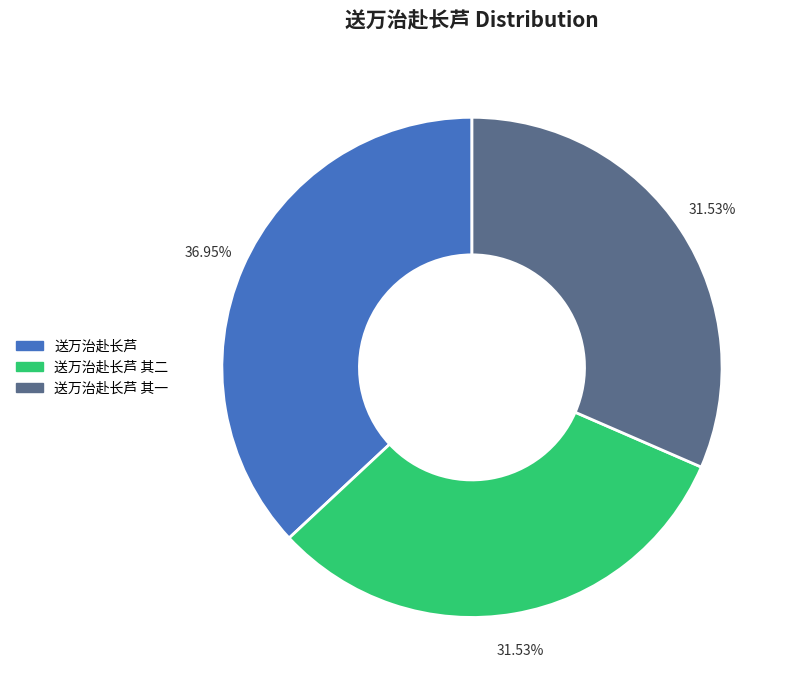

Between 送万治赴长芦 其一 and 送万治赴长芦, which is larger?

送万治赴长芦